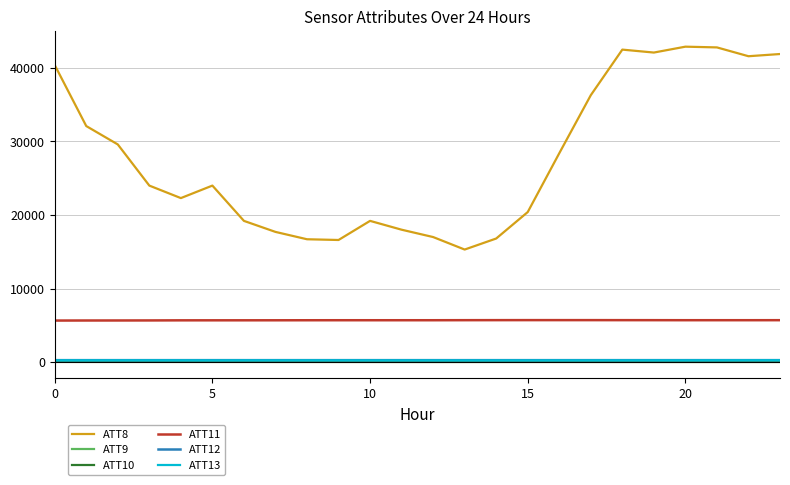

Which series has the largest range (max minus min)?

ATT8